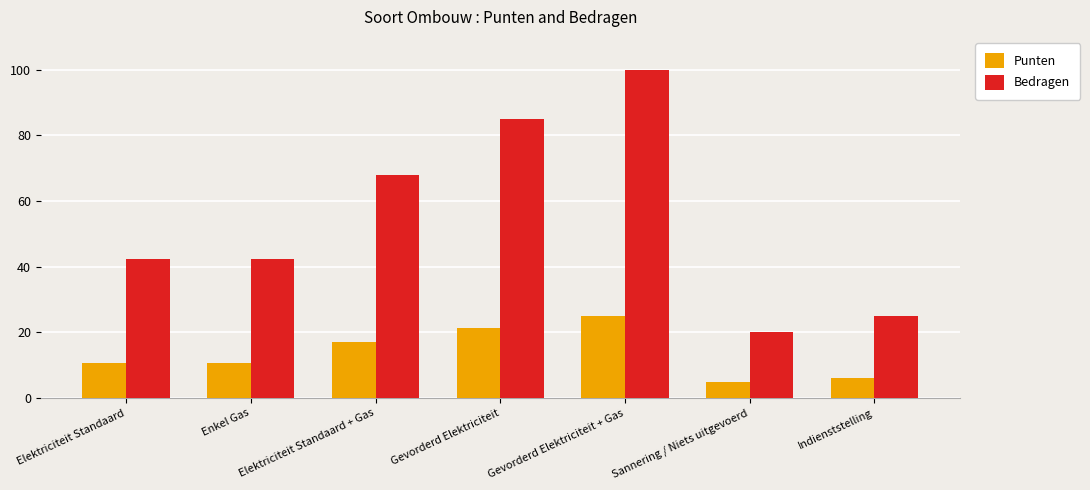

What is the maximum value for Bedragen?

100.0